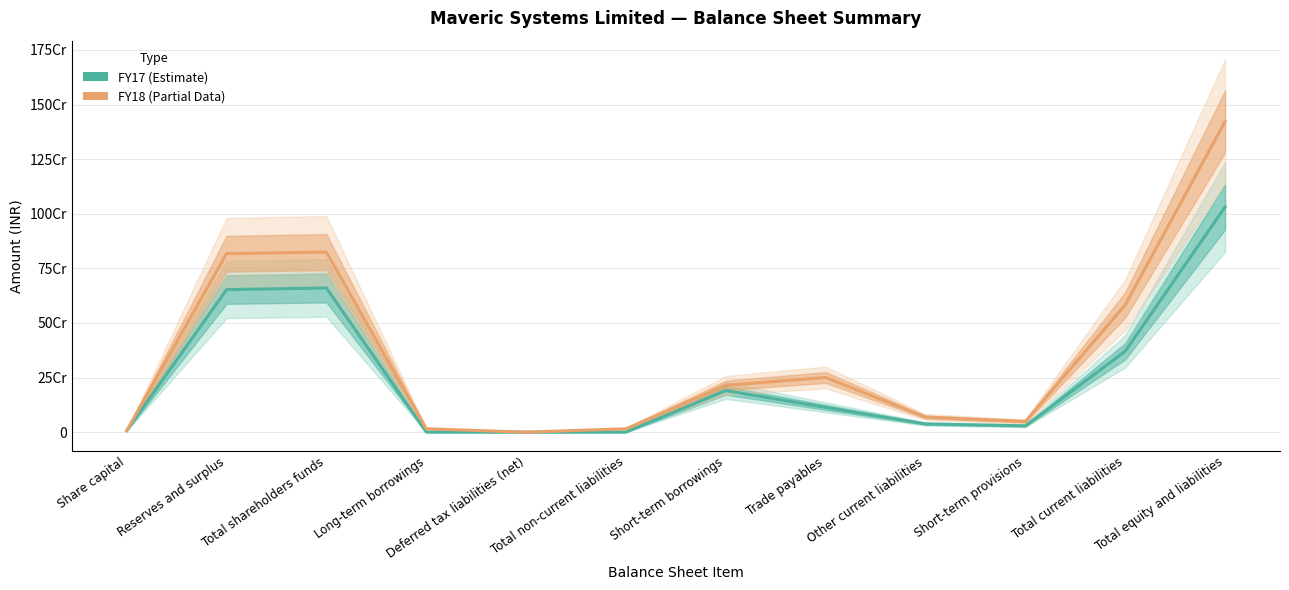

How many lines are shown in the chart?

2